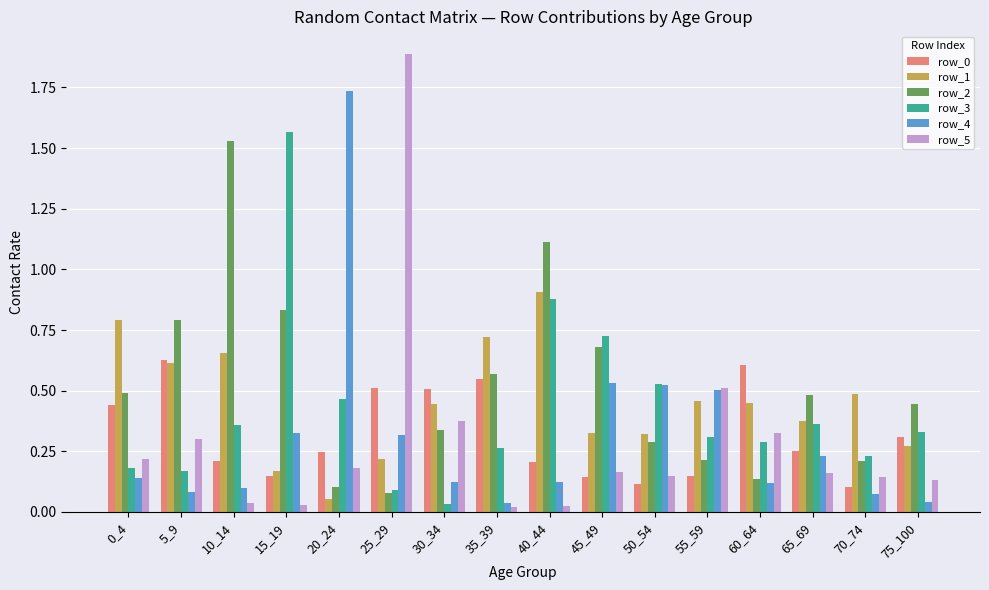

Which category has the highest value in the row_1 series?

40_44